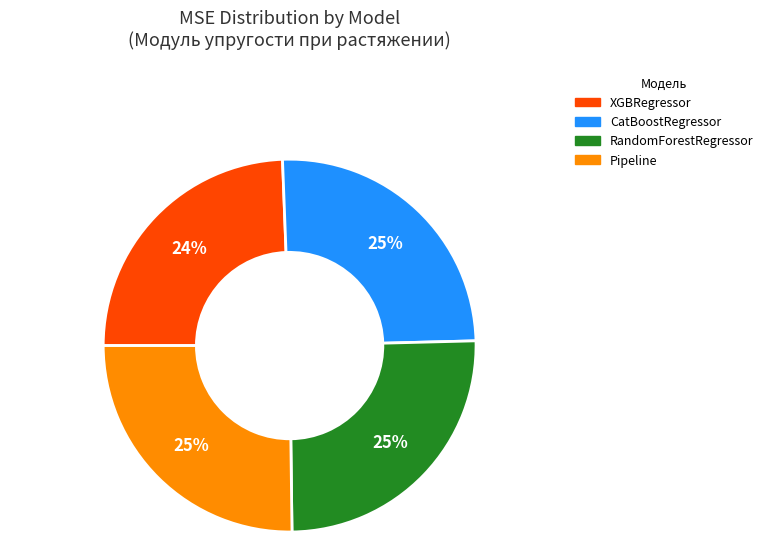

How many slices are in this pie chart?

4